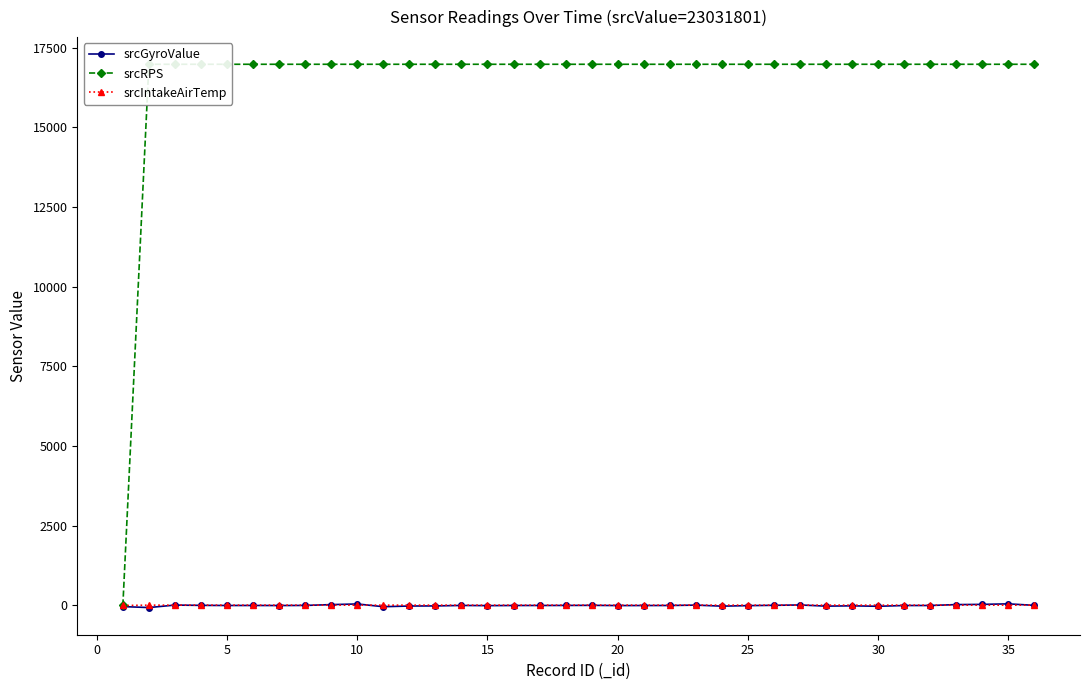

Which series ends up on top after the final intersection of srcGyroValue and srcIntakeAirTemp?

srcIntakeAirTemp